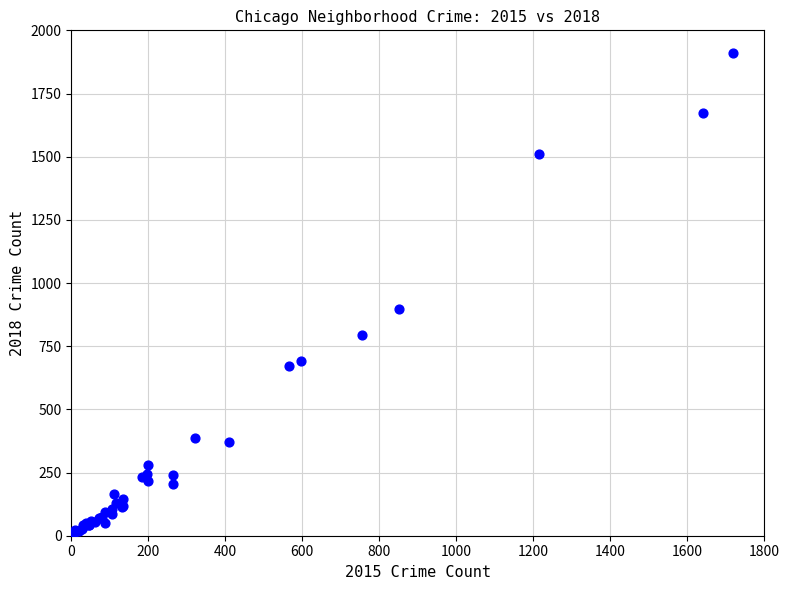

What Y value in the scatter plot is closest to 960?

898